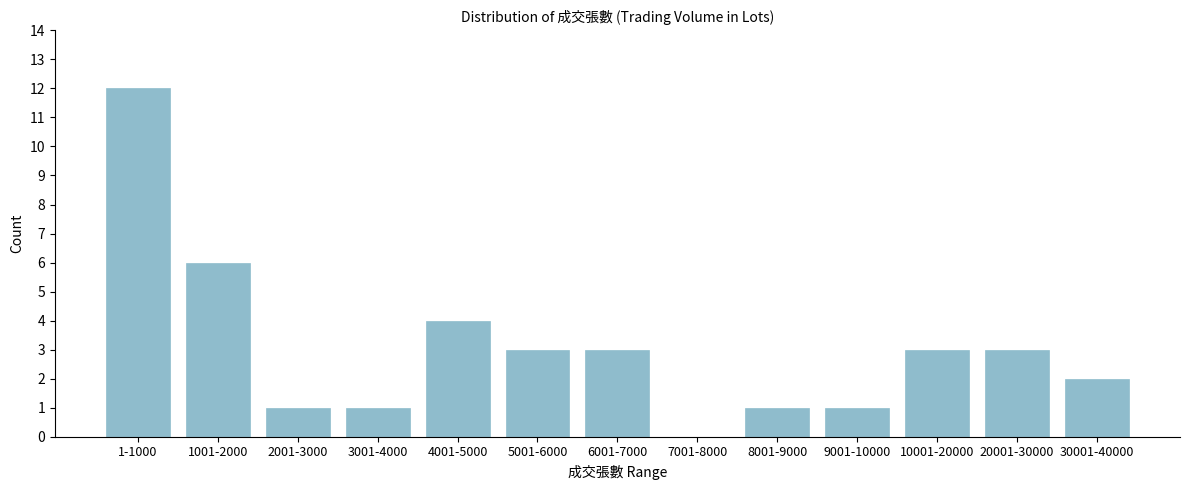

Reading right to left, list all the values displayed in this chart.

30001-40000=2	20001-30000=3	10001-20000=3	9001-10000=1	8001-9000=1	7001-8000=0	6001-7000=3	5001-6000=3	4001-5000=4	3001-4000=1	2001-3000=1	1001-2000=6	1-1000=12